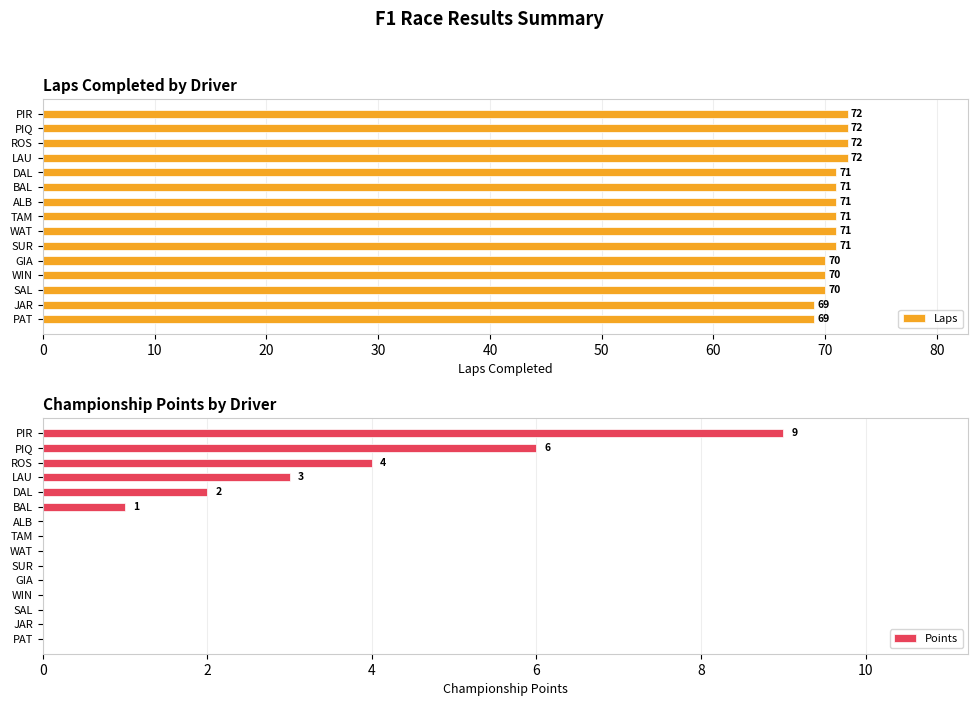

What is the value of the Laps bar at the 3rd from the left?

72